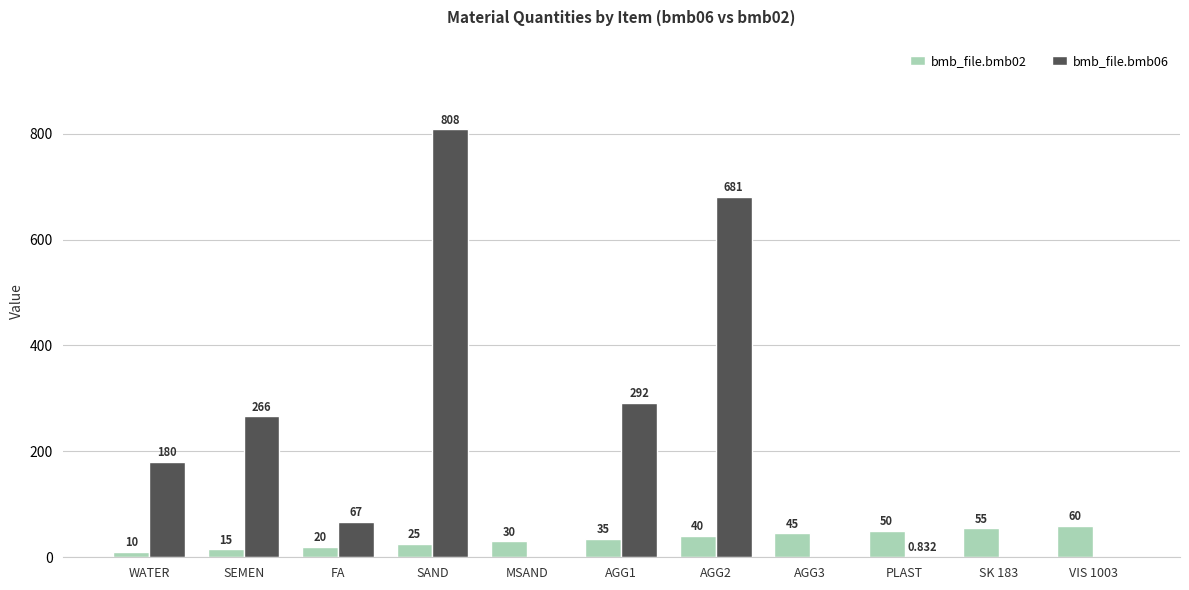

True or false: bmb_file.bmb02 has a value of 10.0 at WATER.

True